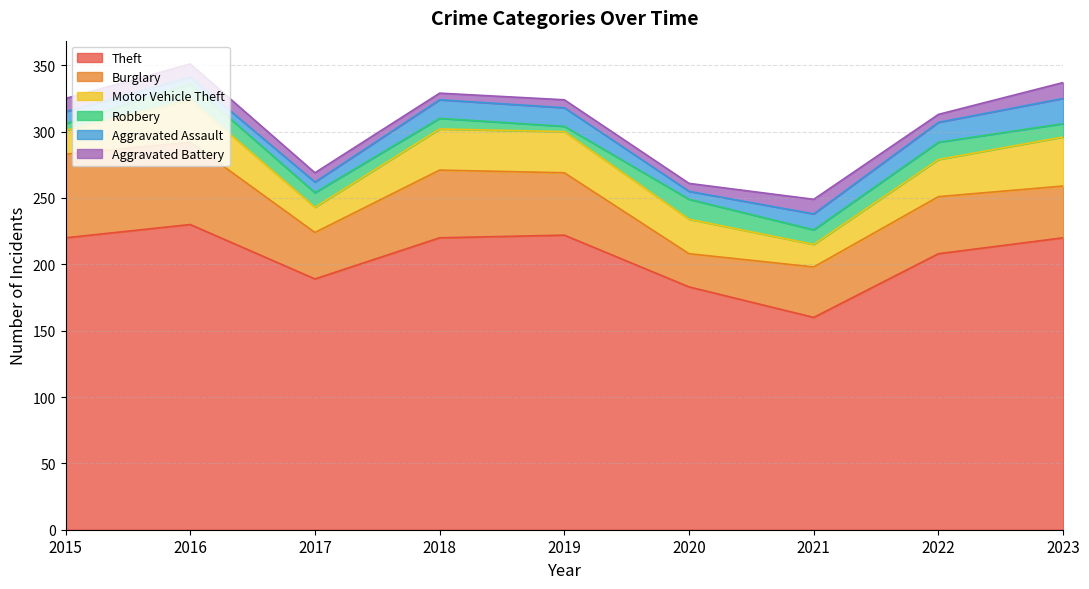

Does the chart have visible grid lines?

Yes